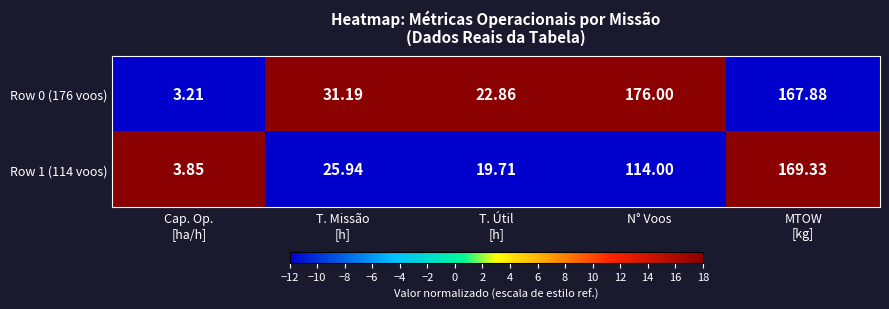

Where is Row 1 (114 voos) nearest to the value 86?

N° Voos